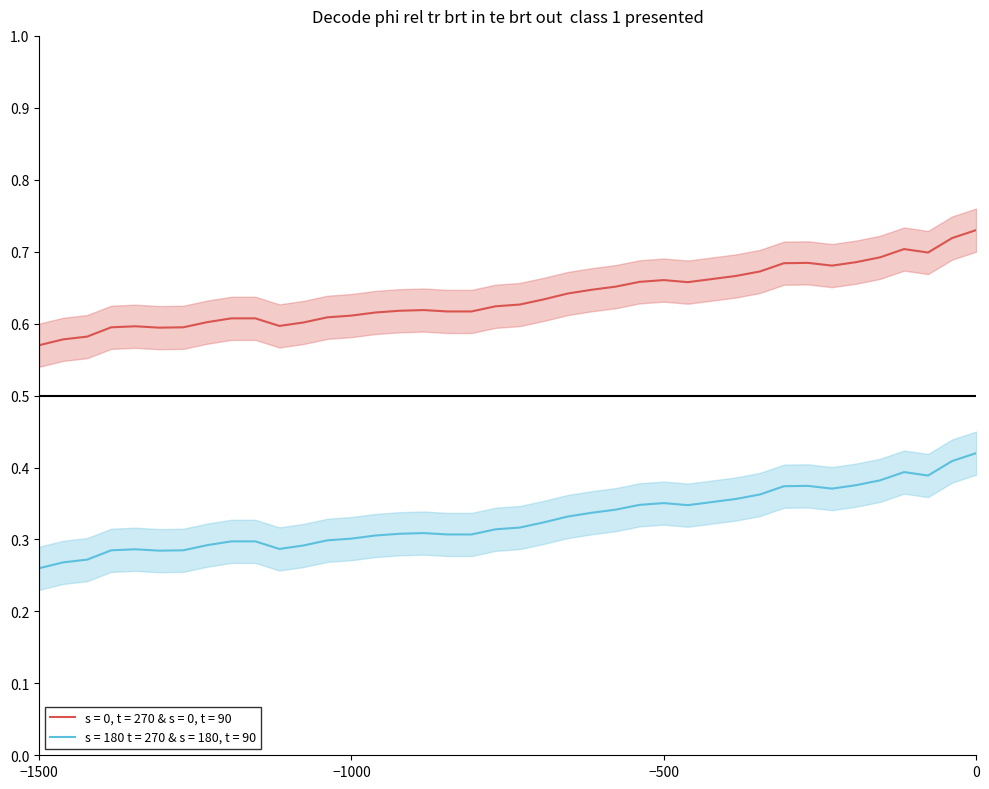

What is the greatest value displayed?

0.7